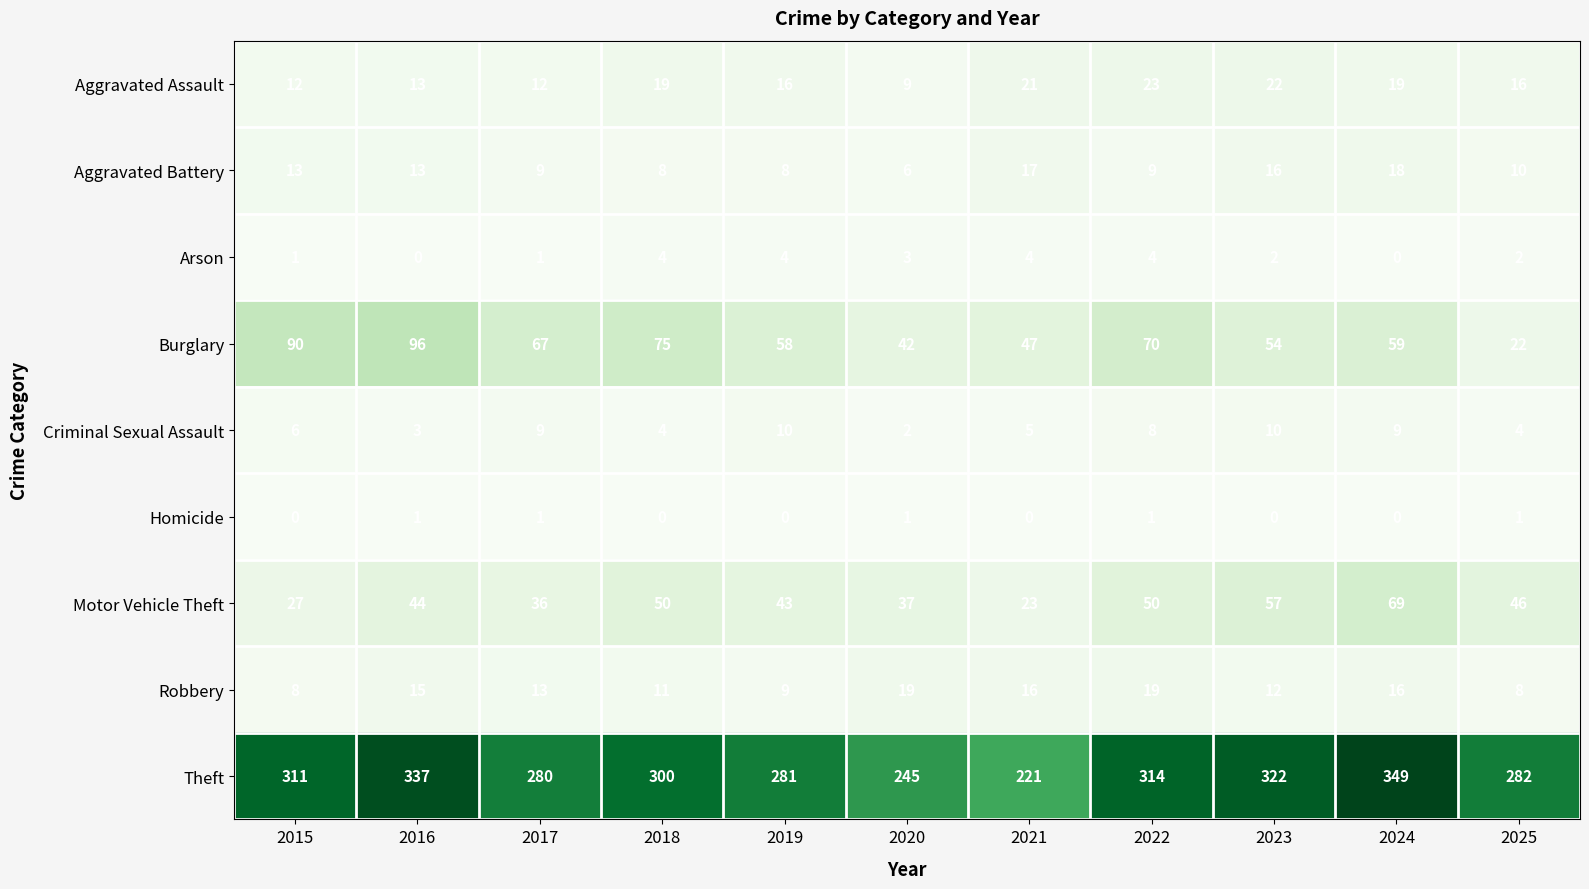

Which label corresponds to the largest value in the chart?

2024